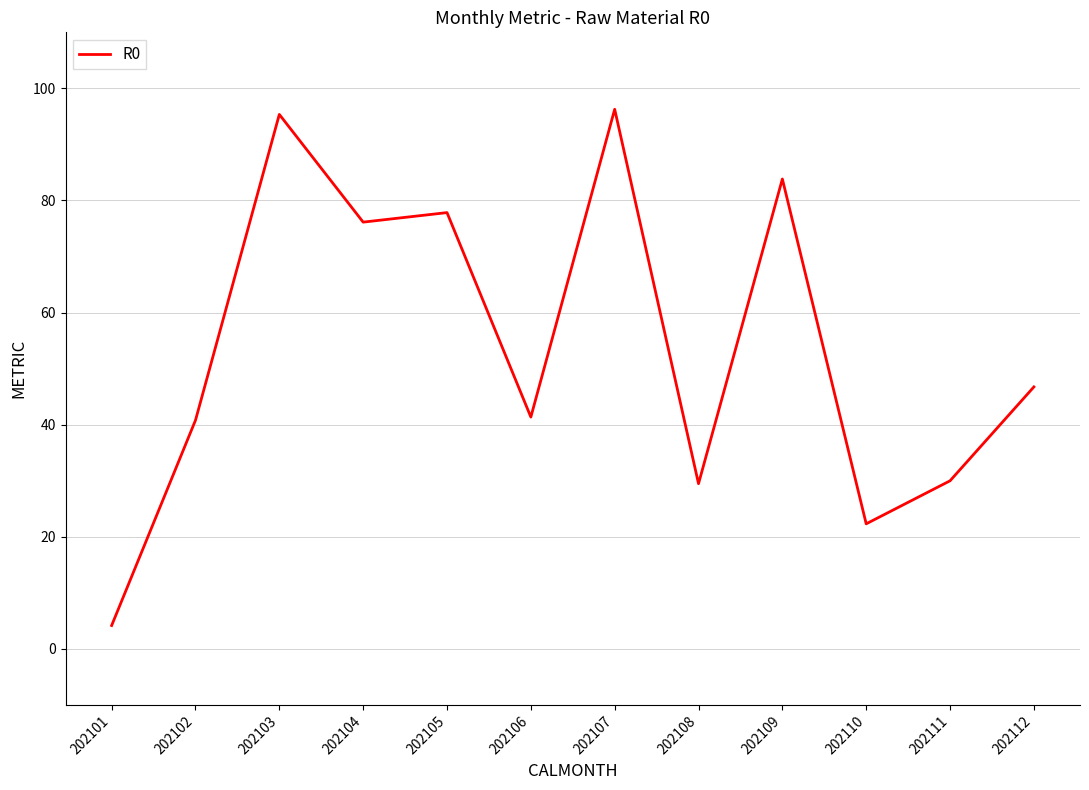

Does the chart display data point markers on the line(s)?

No